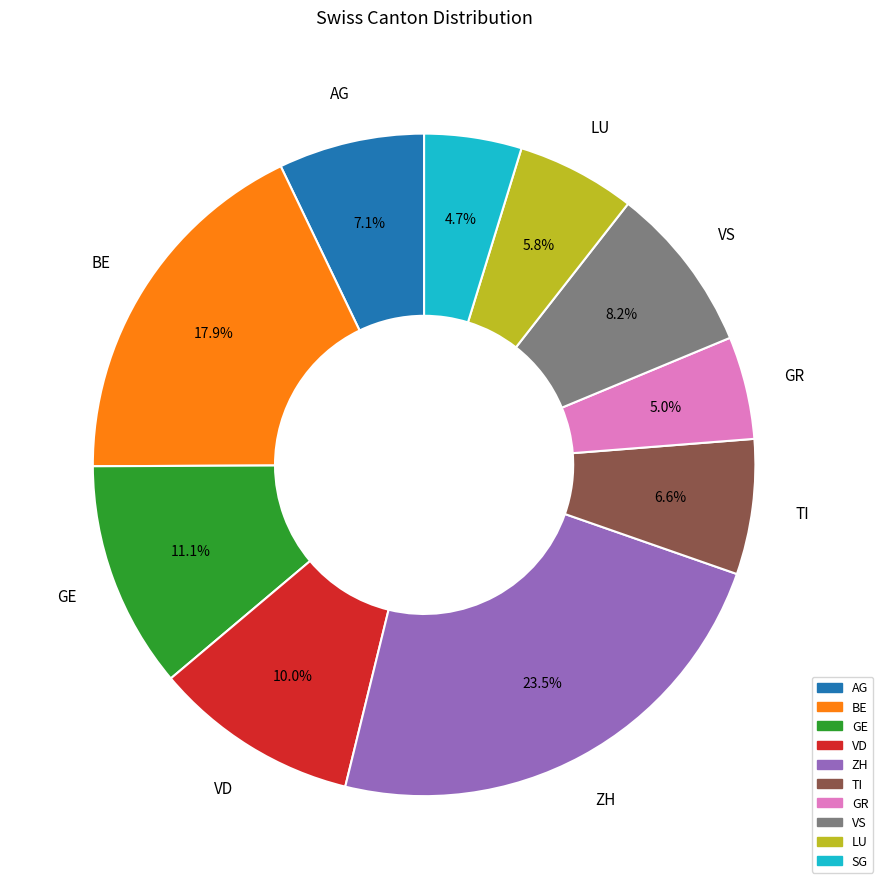

Is there any slice that represents more than half of the pie?

No